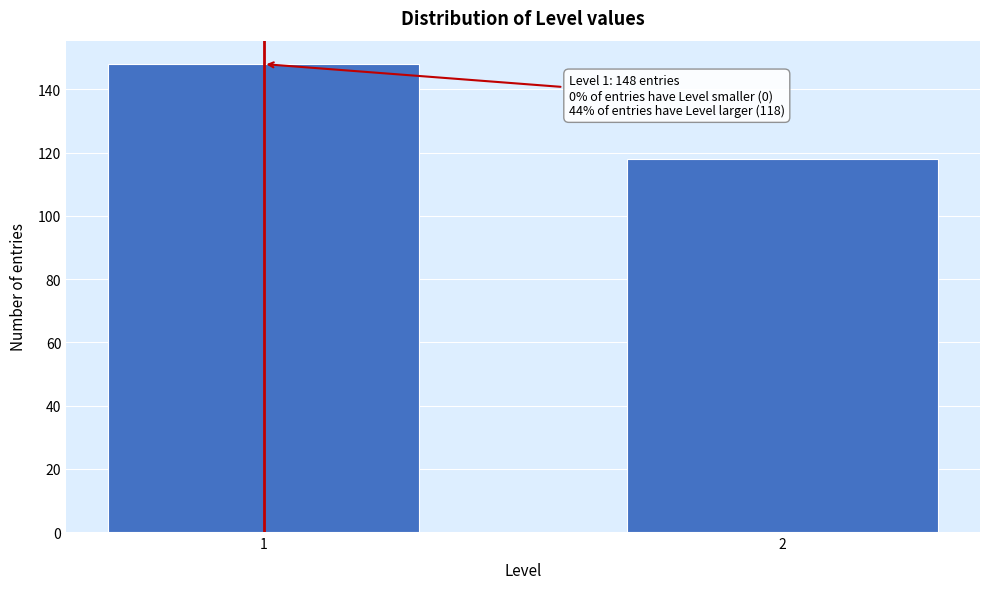

Reading right to left, what are all the values shown in this chart?

118	148